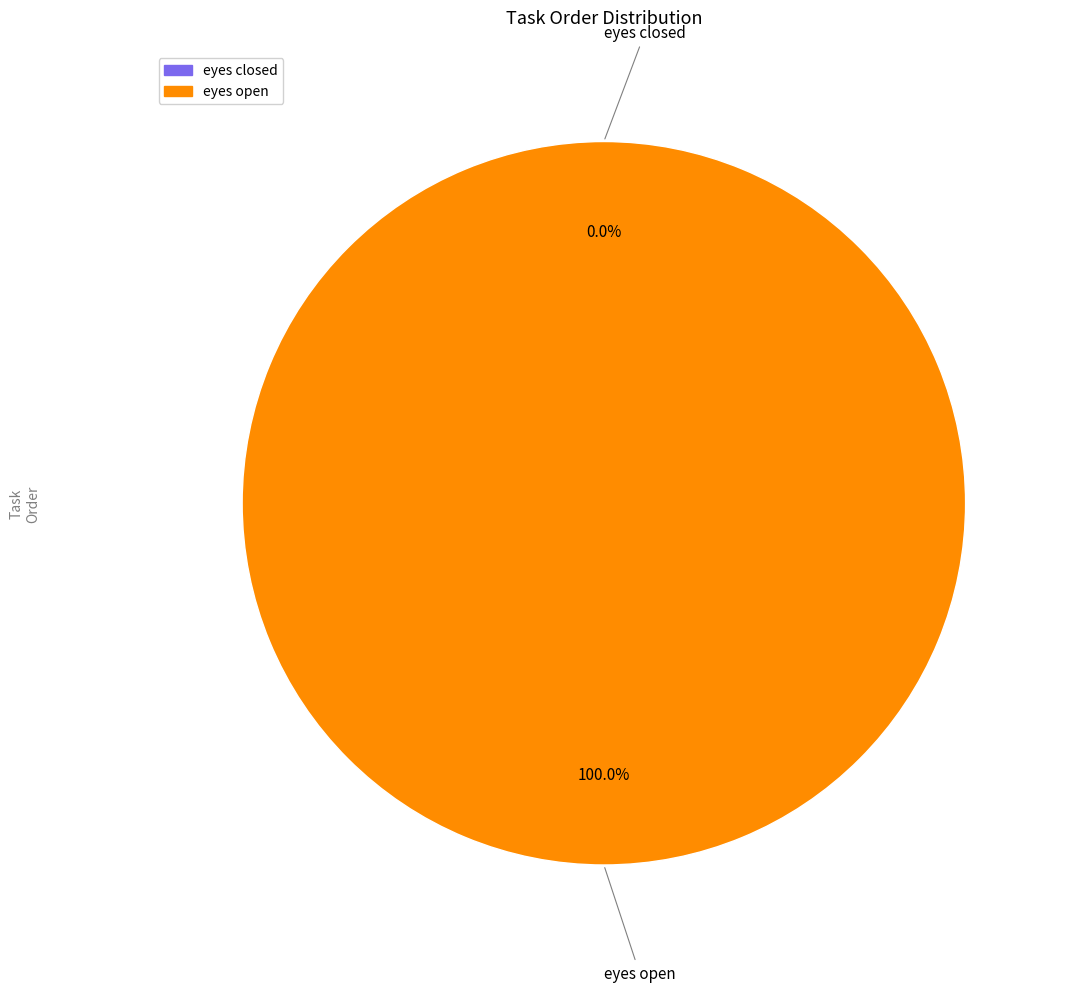

Is there a majority slice in this chart?

Yes